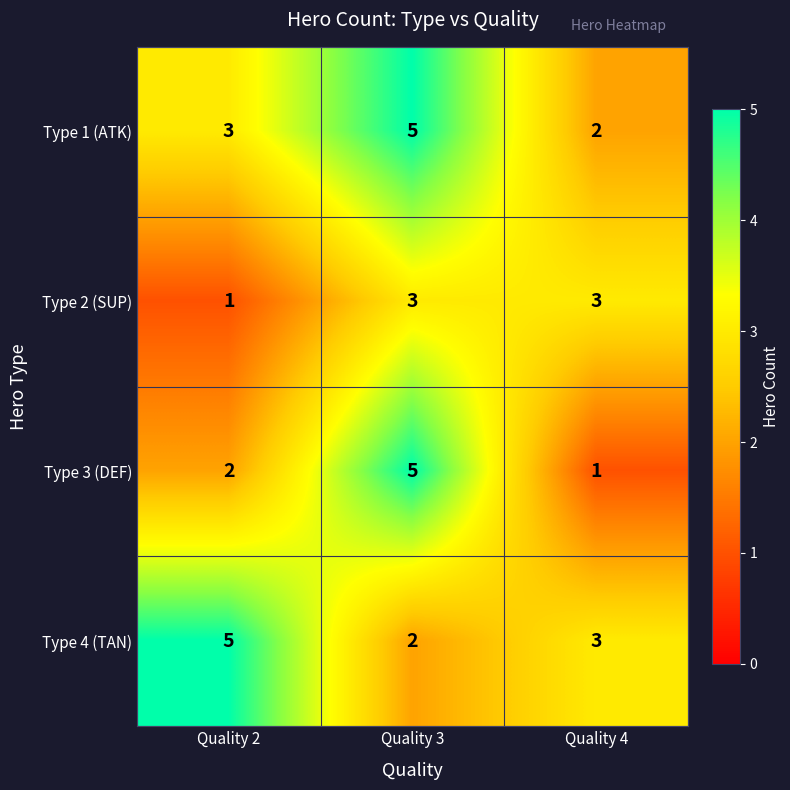

How many Type 1 (ATK) values are between 2 and 5?

3